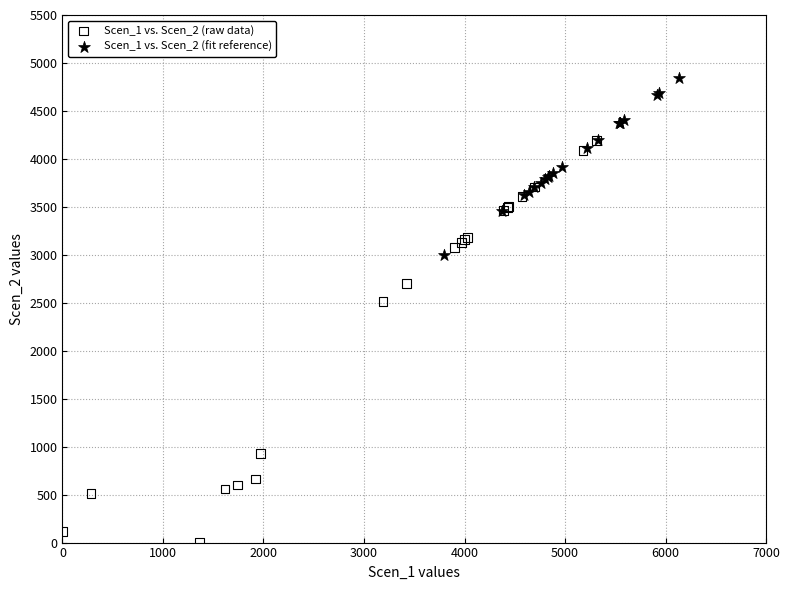

Which series reaches the minimum Y coordinate?

Scen_1 vs. Scen_2 (raw data)